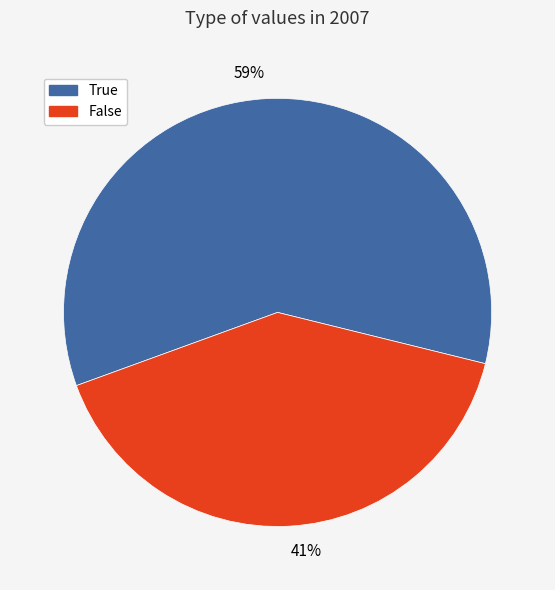

To the nearest percent, what is the combined percentage of False and True?

100%